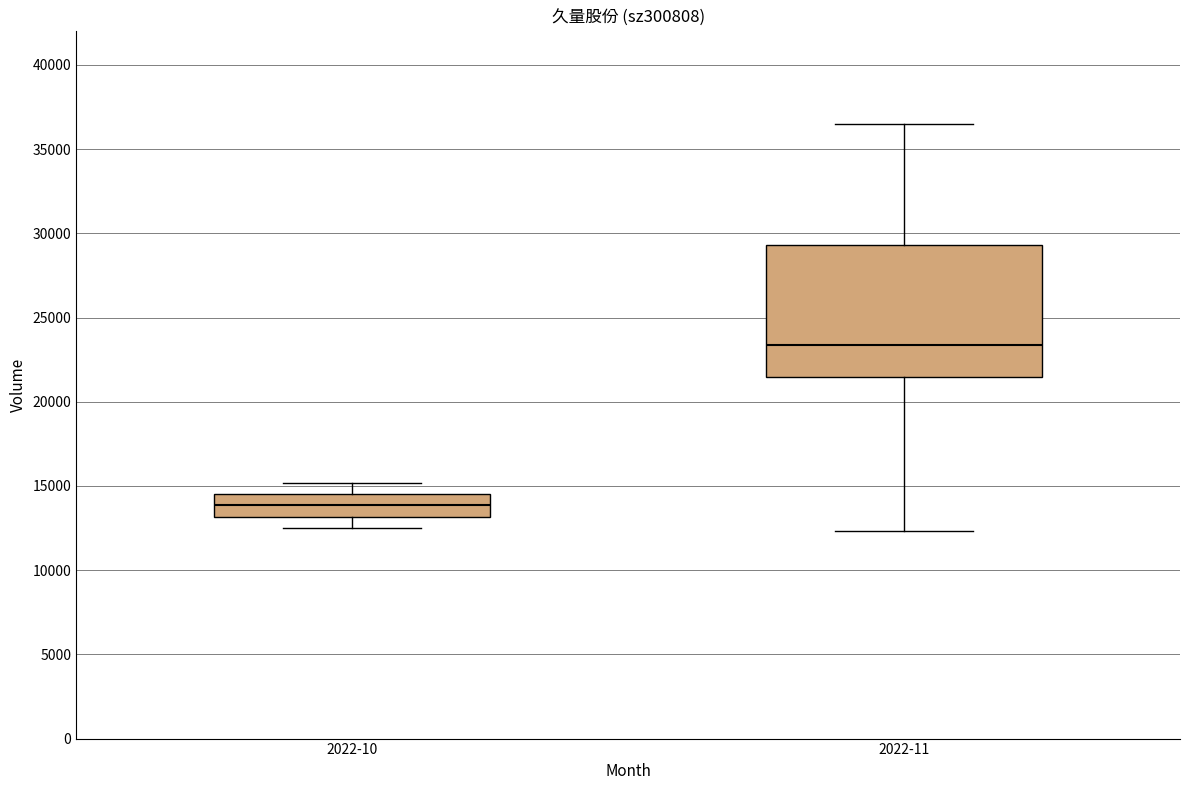

Reading left to right, read every box against the y-axis: the position of its median line, the range the box covers, and the ends of its whiskers. The values are not printed on the chart, so give them approximately, as read against the axis.

2022-10: median 14000, box 13000 to 14500, whiskers 12500 to 15000
2022-11: median 23500, box 21500 to 29500, whiskers 12500 to 36500